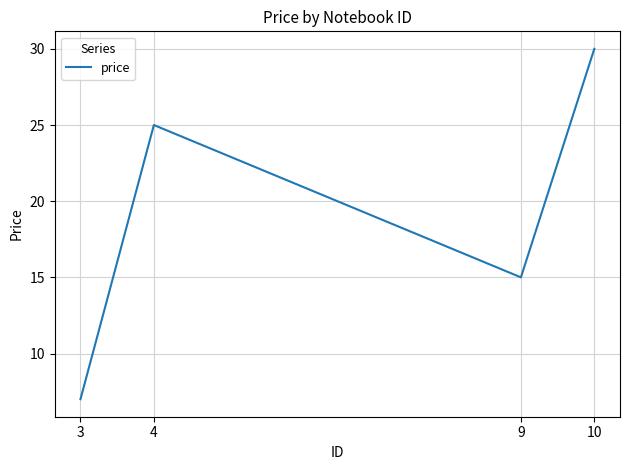

Read the value at 3, to the nearest 10.

10